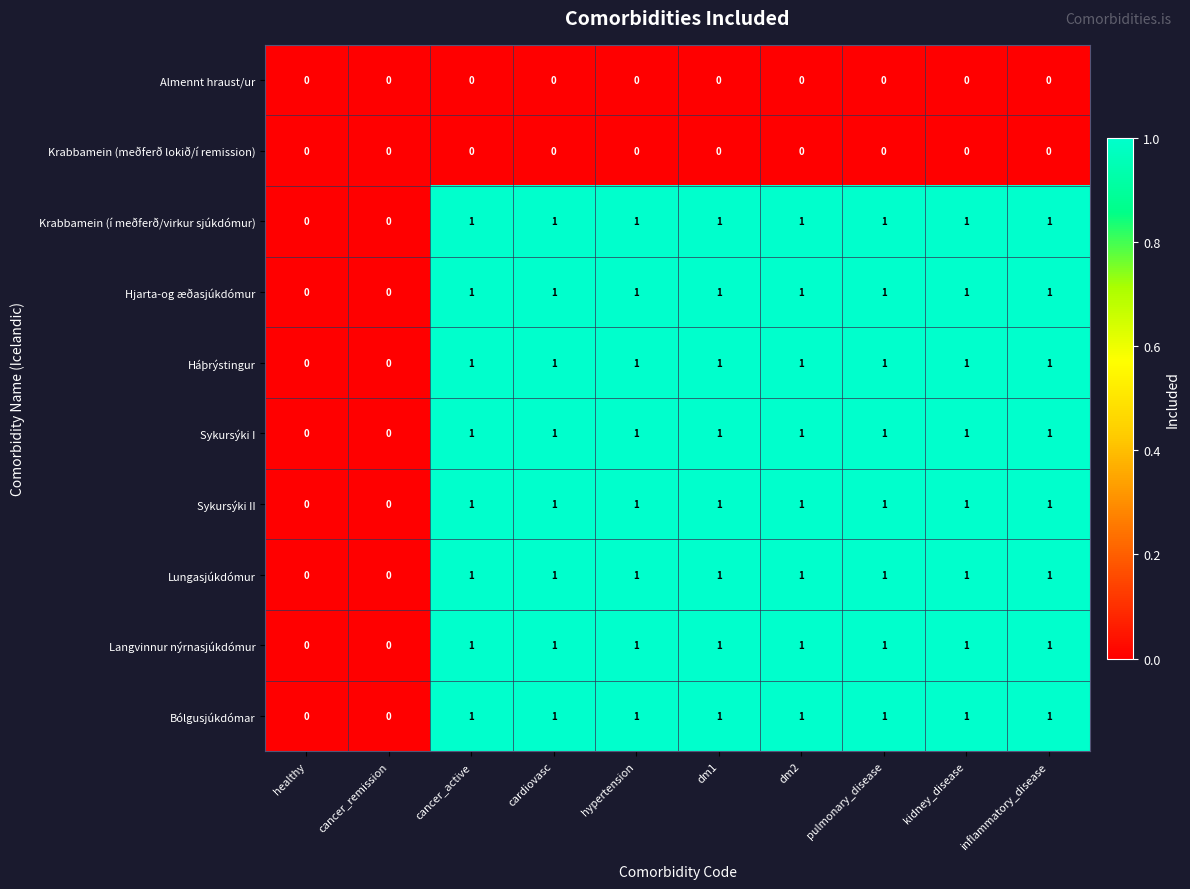

What is the total value across all series at kidney_disease?

8